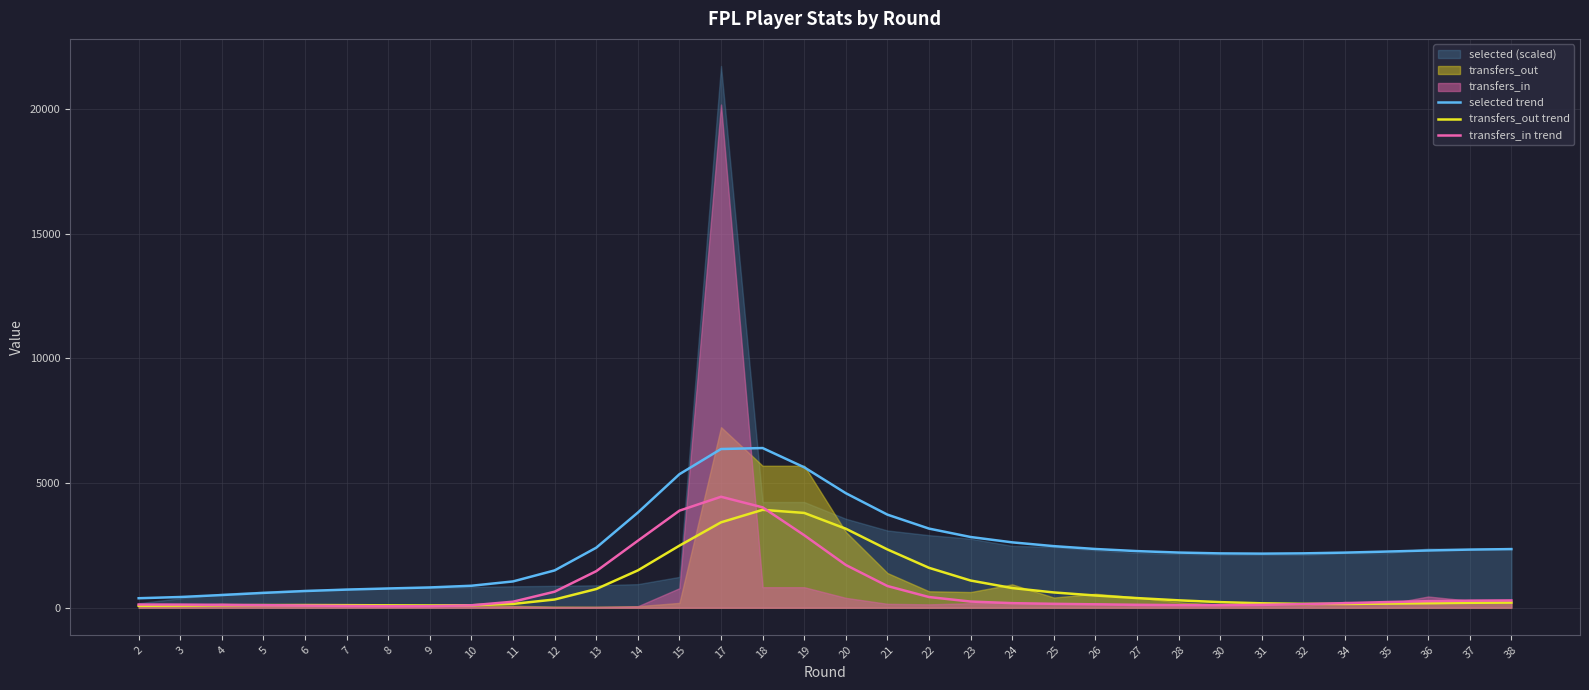

What is the sum of the transfers_out trend values at 9 and 2?

168.7